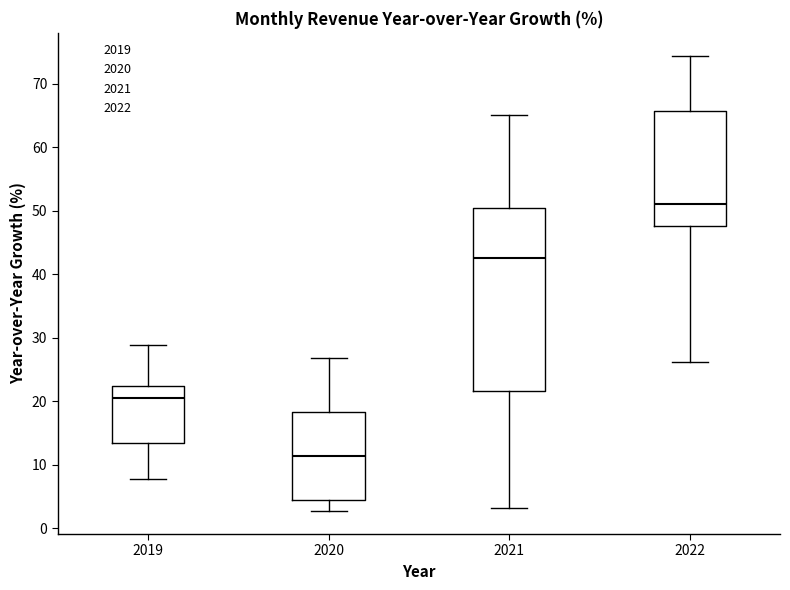

Reading left to right, read every box against the y-axis: the position of its median line, the range the box covers, and the ends of its whiskers. The values are not printed on the chart, so give them approximately, as read against the axis.

2019: median 21, box 13 to 22, whiskers 8 to 29
2020: median 11, box 4 to 18, whiskers 3 to 27
2021: median 43, box 22 to 50, whiskers 3 to 65
2022: median 51, box 48 to 66, whiskers 26 to 74